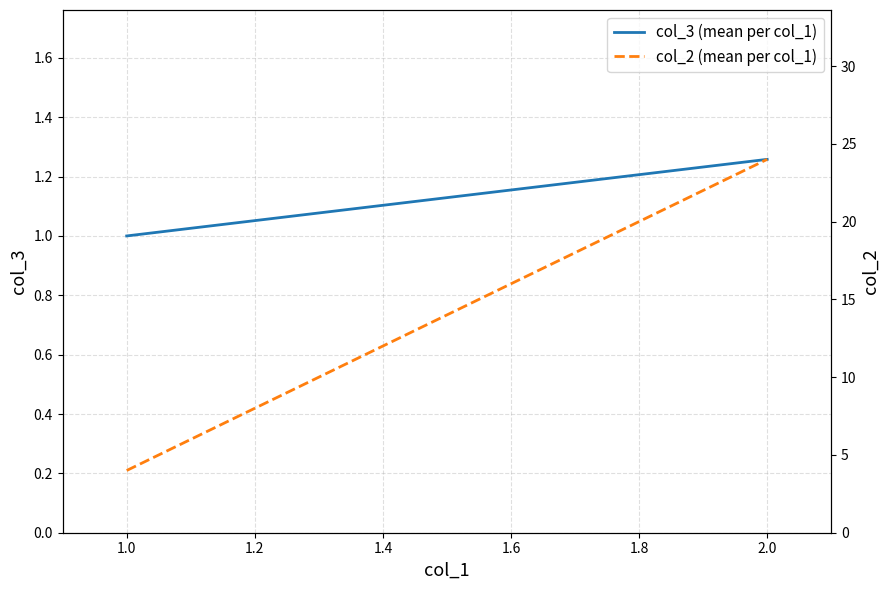

How many values in the col_3 (mean per col_1) series exceed 1?

1